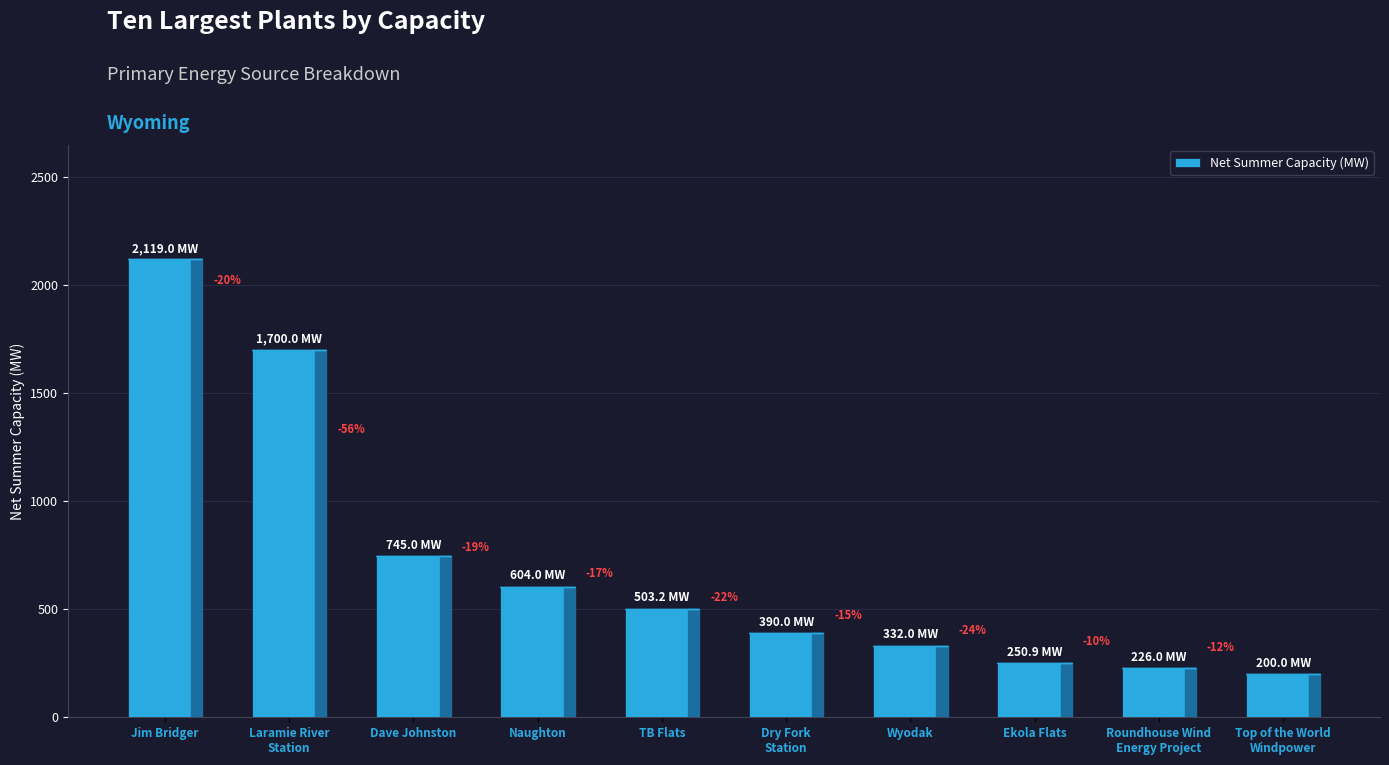

What is the sum of the values at Roundhouse Wind
Energy Project and Top of the World
Windpower?

426.0